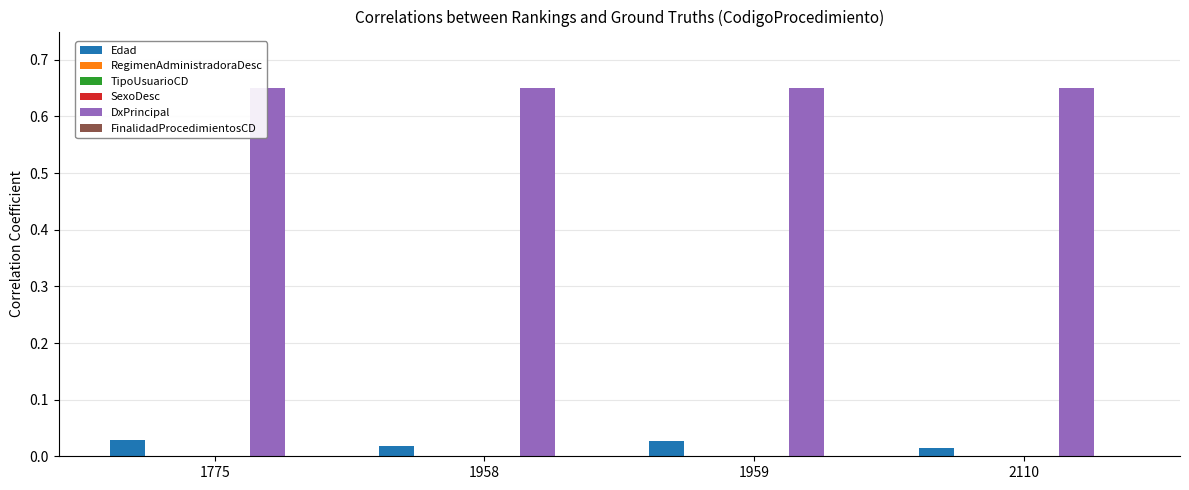

At which label is FinalidadProcedimientosCD closest to 0?

1775